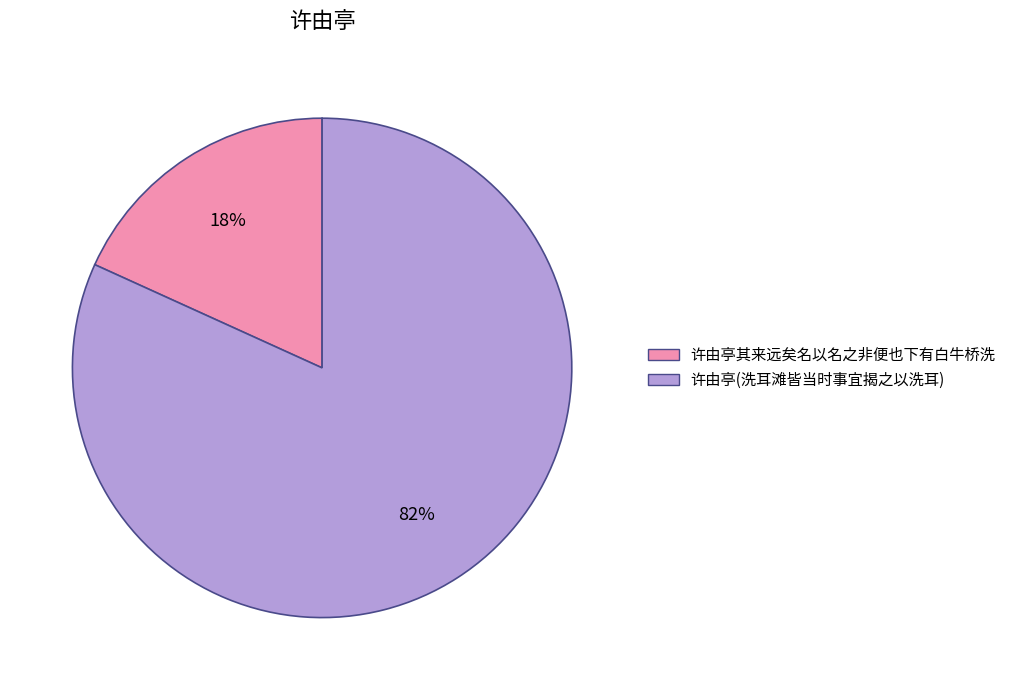

Is there a majority slice in this chart?

Yes